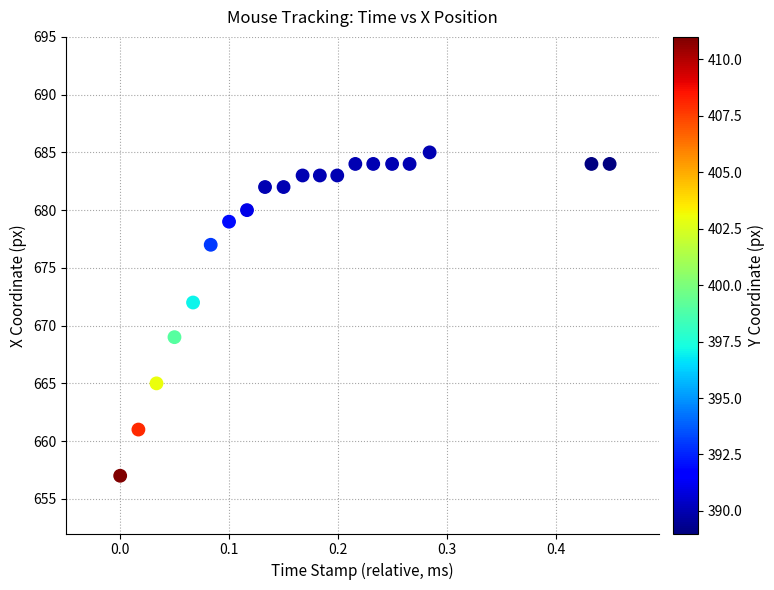

What Y value in the scatter plot is closest to 671?

672